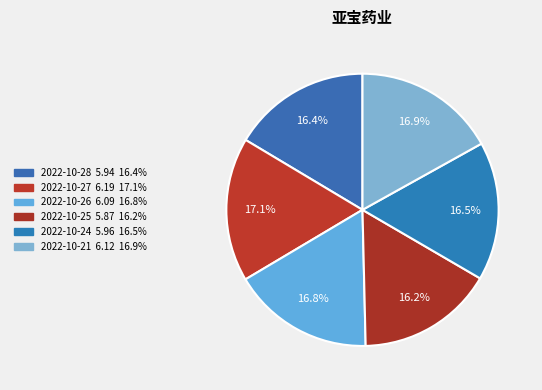

How many slices are in this pie chart?

6